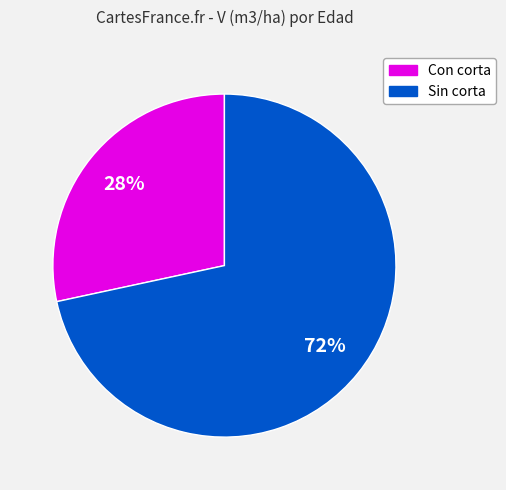

To the nearest percent, what is the average slice percentage?

50%